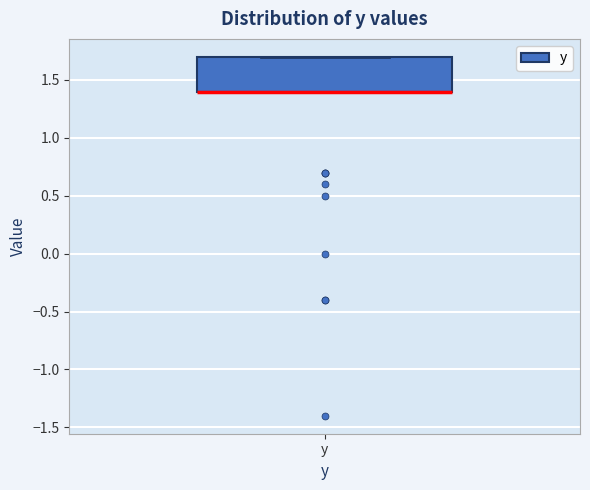

Read this box plot against the y-axis: the position of the median line, the range covered by the box, and the ends of both whiskers. The values are not printed on the chart, so give them approximately, as read against the axis.

median 1.4 (drawn on the box's lower edge), box 1.4 to 1.7, whiskers 1.4 to 1.7